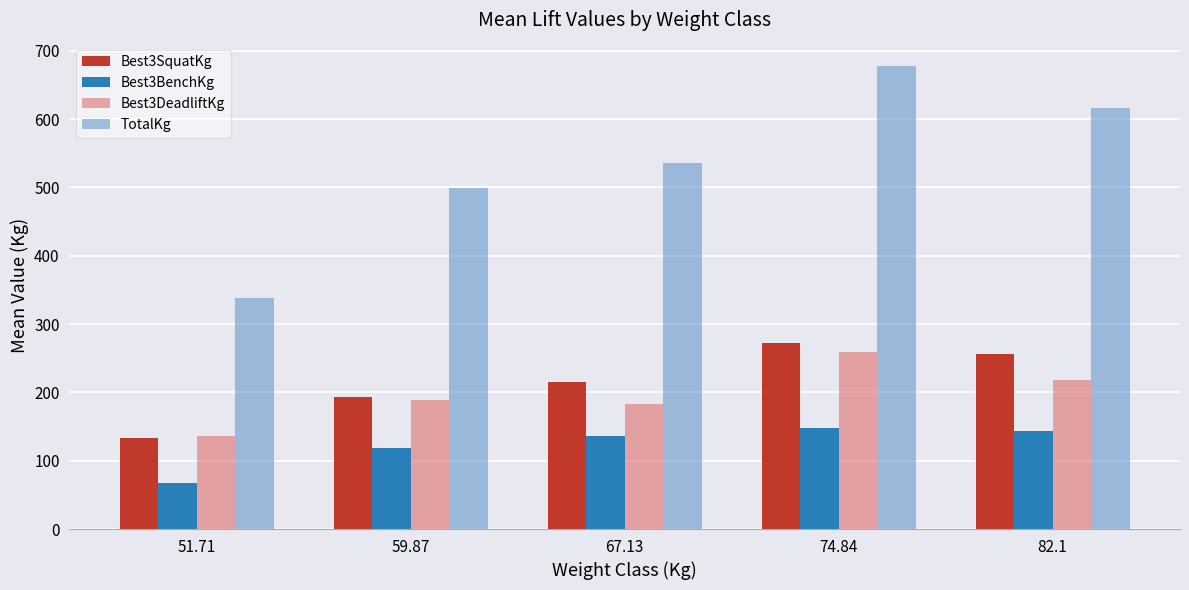

What is the difference between the highest and lowest values at 74.84?

530.7